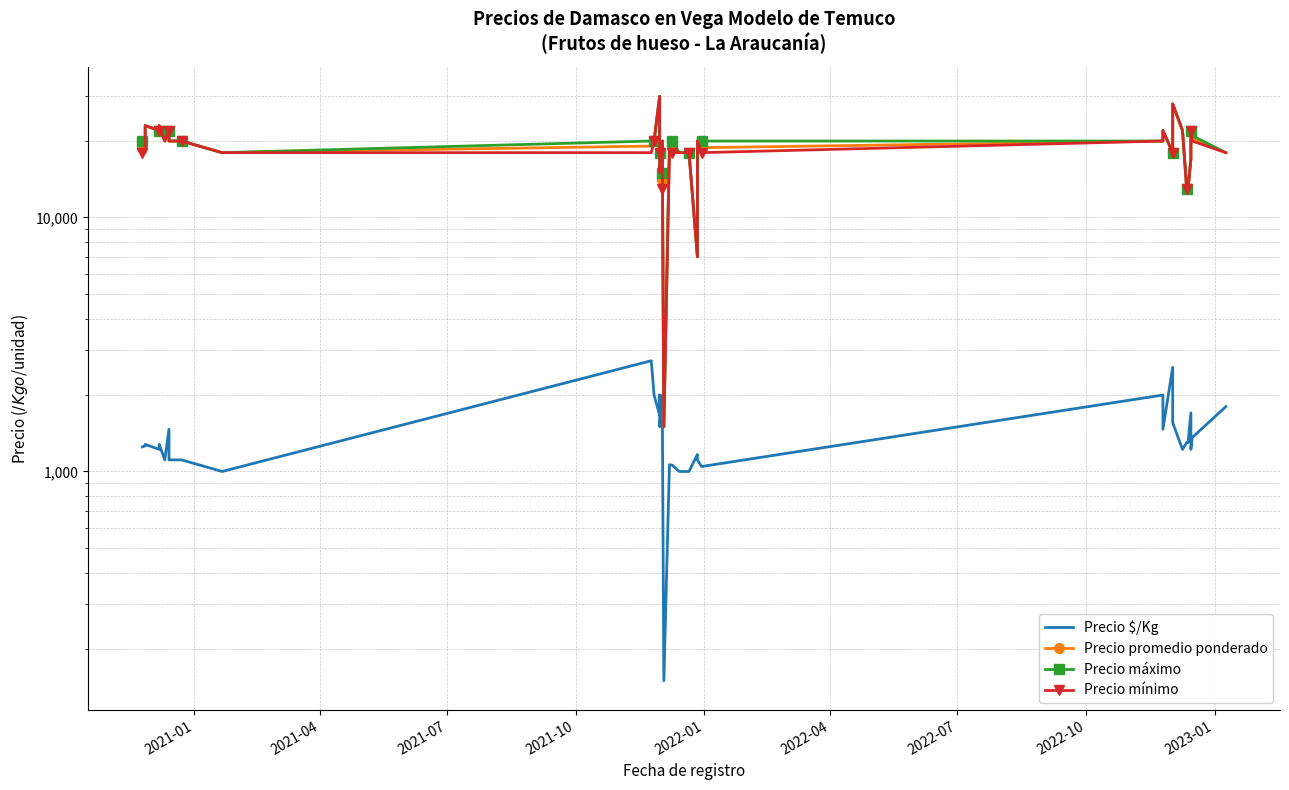

True or false: Precio promedio ponderado and Precio máximo cross at least once.

False